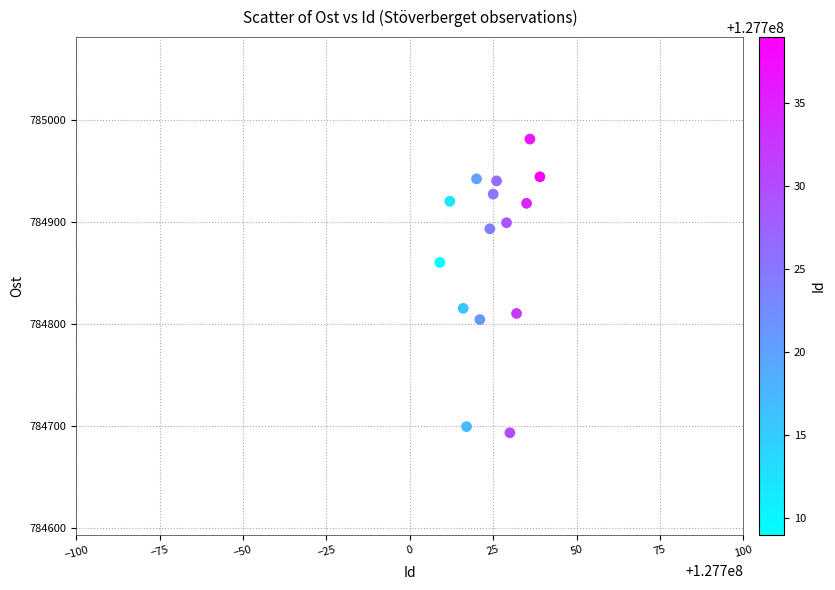

What is the range of Y values (max minus min)?

288